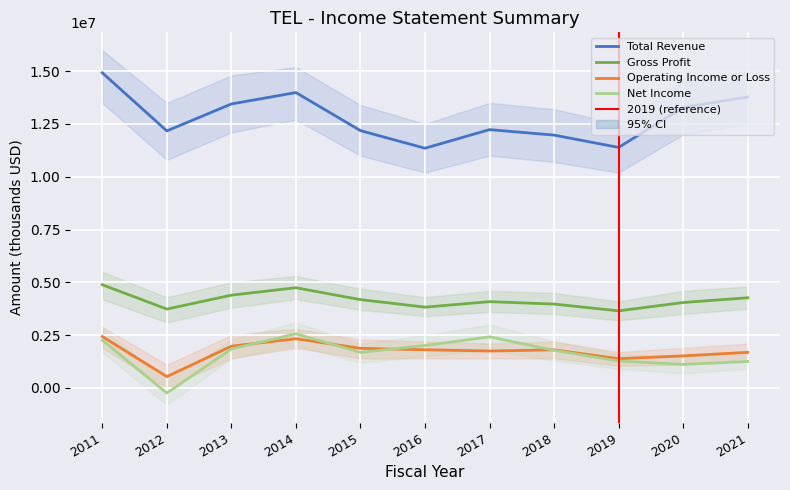

Reading right to left, transcribe all the data shown in this chart.

Total Revenue: 2021=13778000	2020=13282000	2019=11390000	2018=11973000	2017=12233000	2016=11352000	2015=12185000	2014=13988000	2013=13448000	2012=12172000	2011=14923000
Gross Profit: 2021=4271000	2020=4046000	2019=3651000	2018=3972000	2017=4087000	2016=3827000	2015=4183000	2014=4745000	2013=4394000	2012=3735000	2011=4887000
Operating Income or Loss: 2021=1687000	2020=1518000	2019=1385000	2018=1805000	2017=1749000	2016=1808000	2015=1876000	2014=2331000	2013=1978000	2012=537000	2011=2434000
Net Income: 2021=1255000	2020=1118000	2019=1276000	2018=1781000	2017=2420000	2016=2009000	2015=1683000	2014=2565000	2013=1844000	2012=-241000	2011=2261000